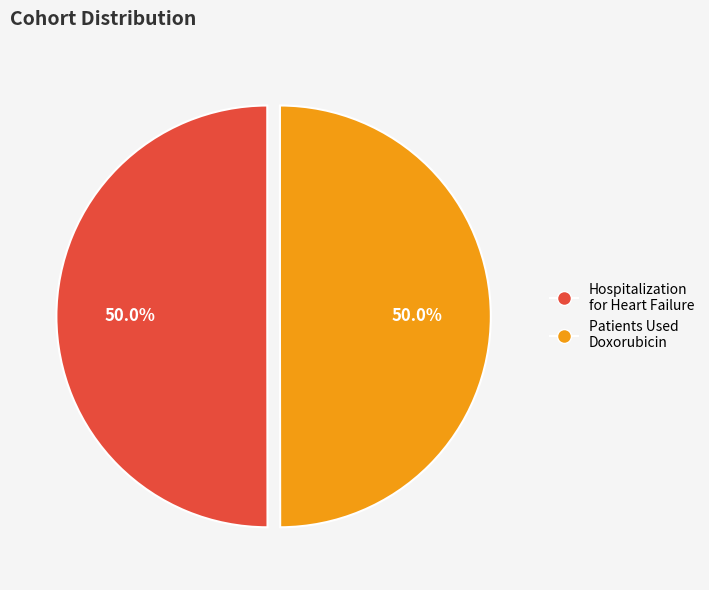

Which slice is the largest?

SCYHospitalization_for_heart_failure